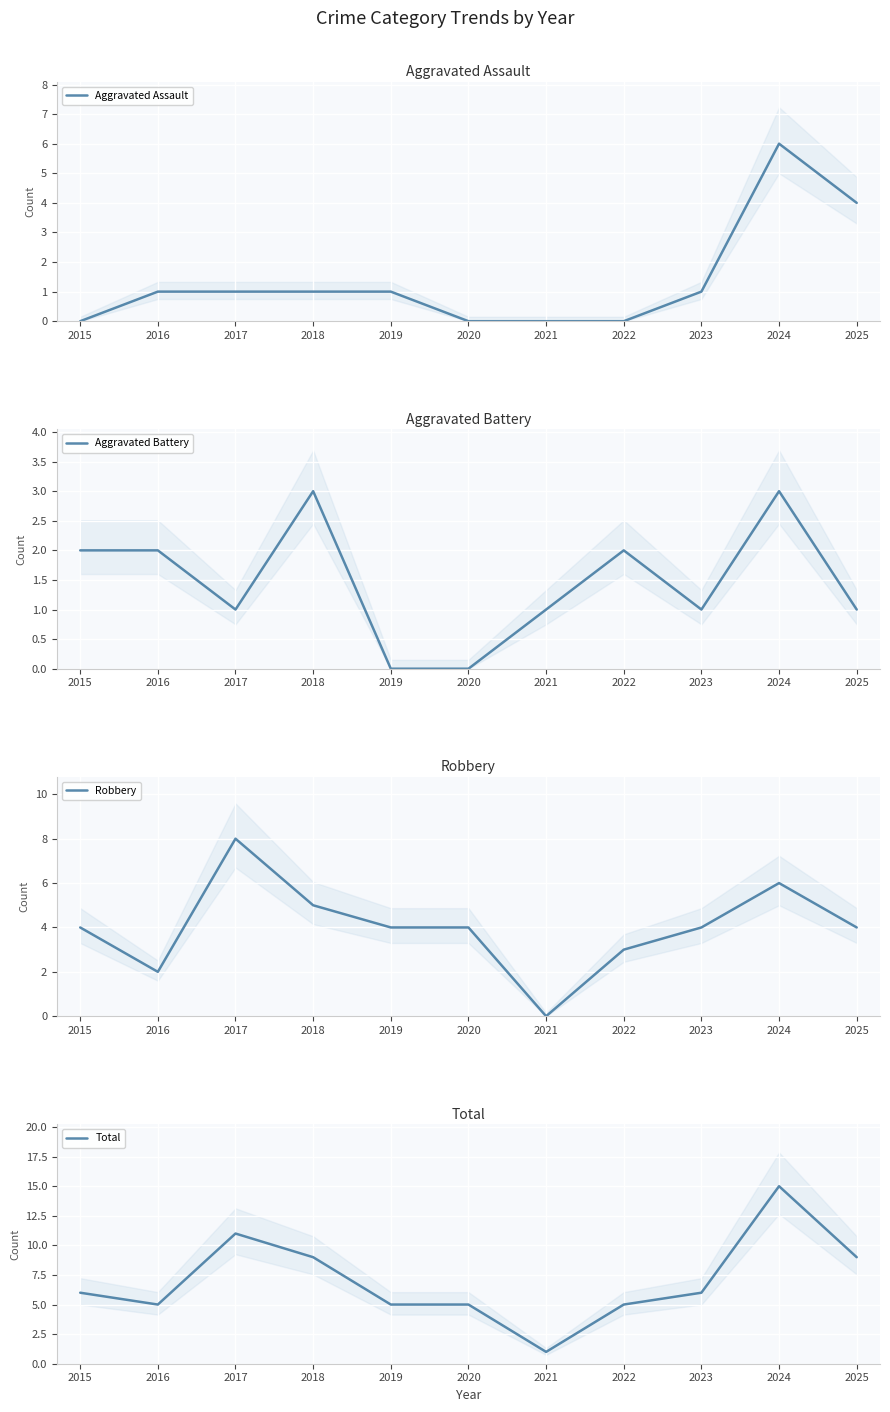

What is the sum of the Total values at 2018 and 2016?

14